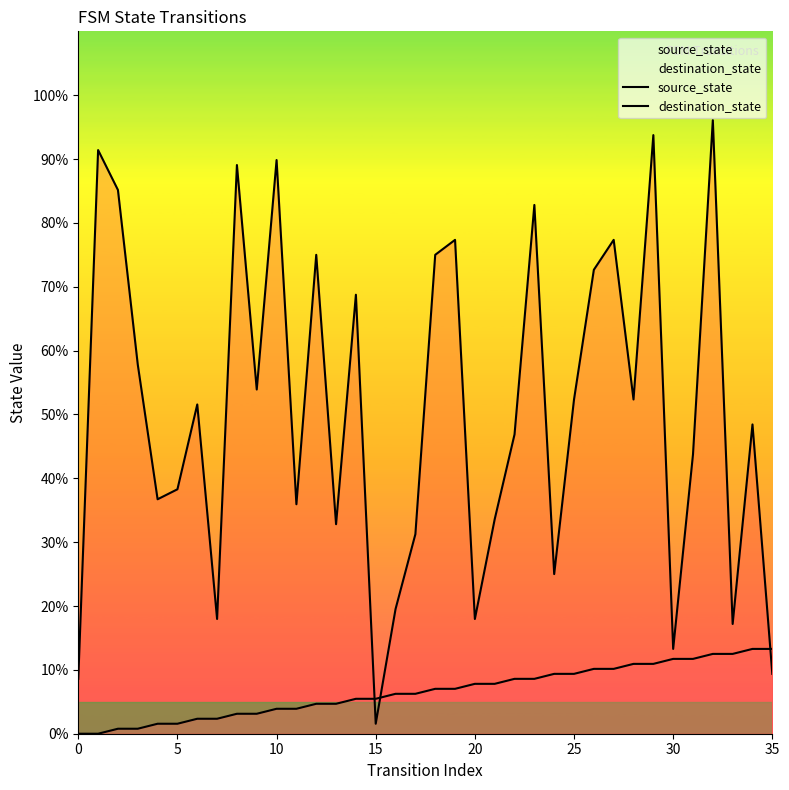

What is the label of the 28th point from the left?

27